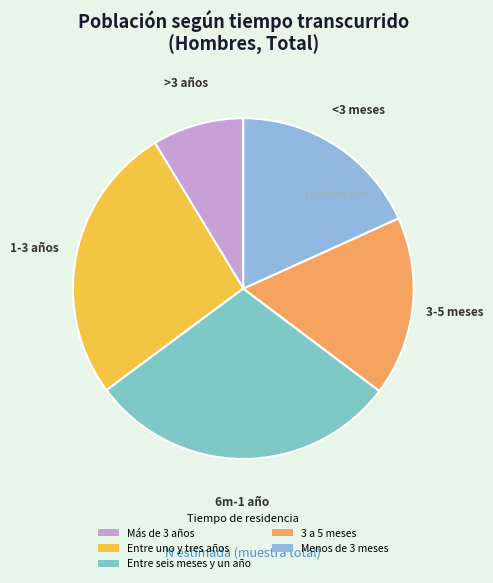

Is the sum of Entre uno y tres años and Menos de 3 meses greater than half?

No